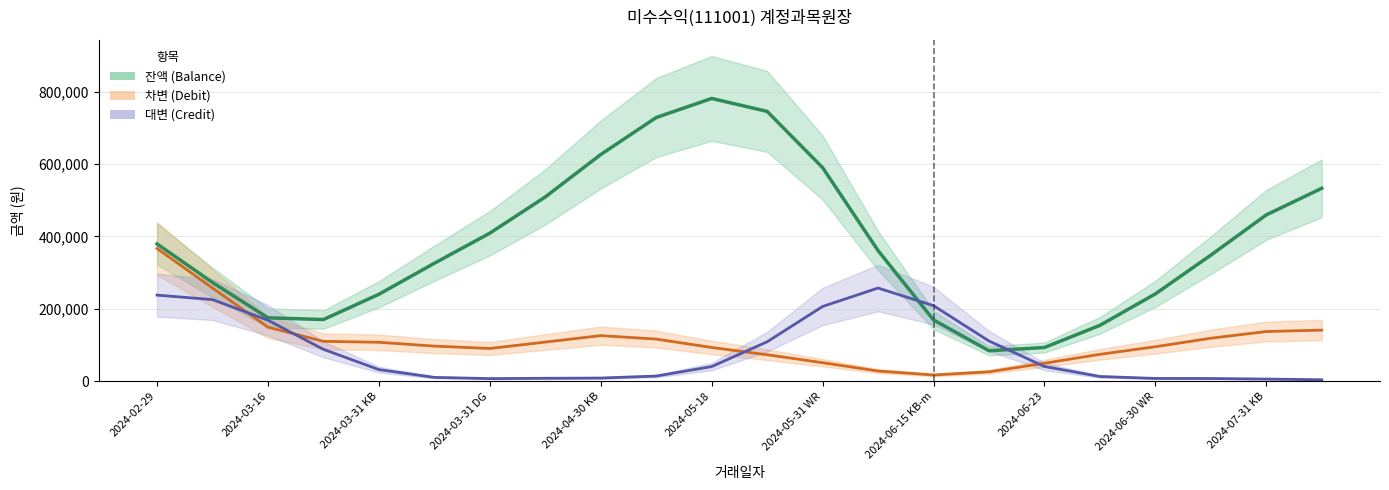

At how many categories does at least one series exceed 491545?

7